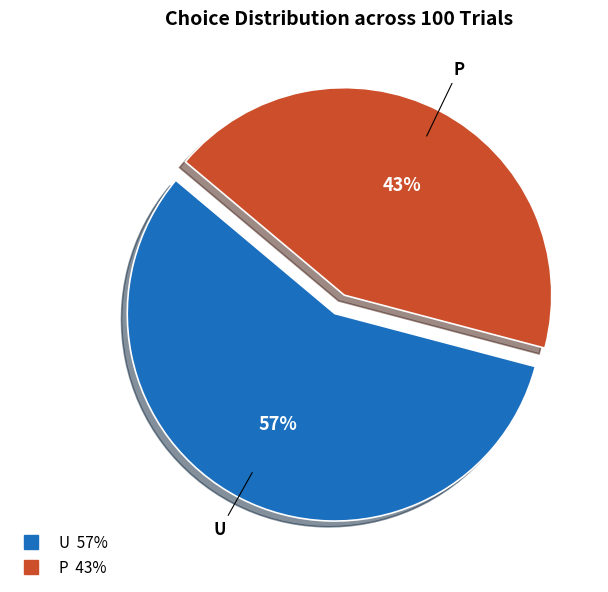

Do U and P together represent more than half of the pie?

Yes